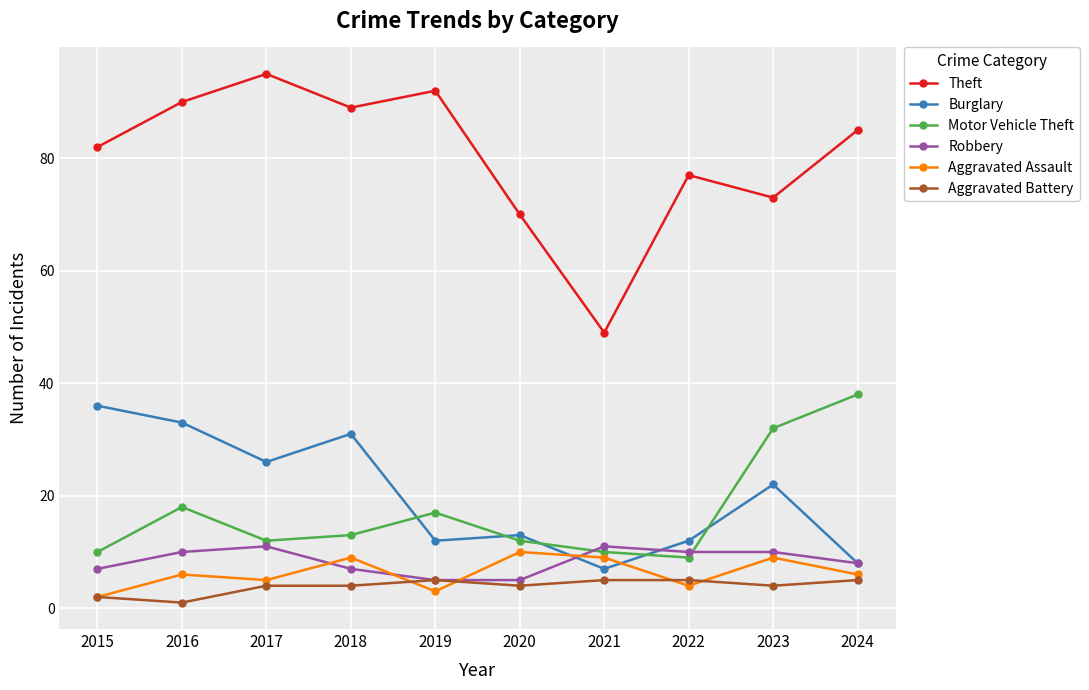

True or false: Motor Vehicle Theft has a value of 18 at 2016.

True